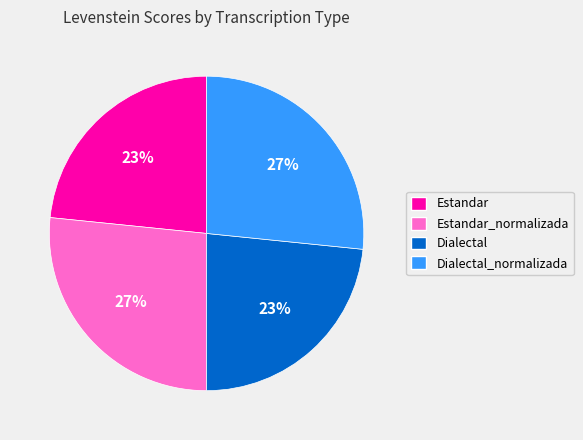

Which has a higher value, Estandar_normalizada or Dialectal?

Estandar_normalizada